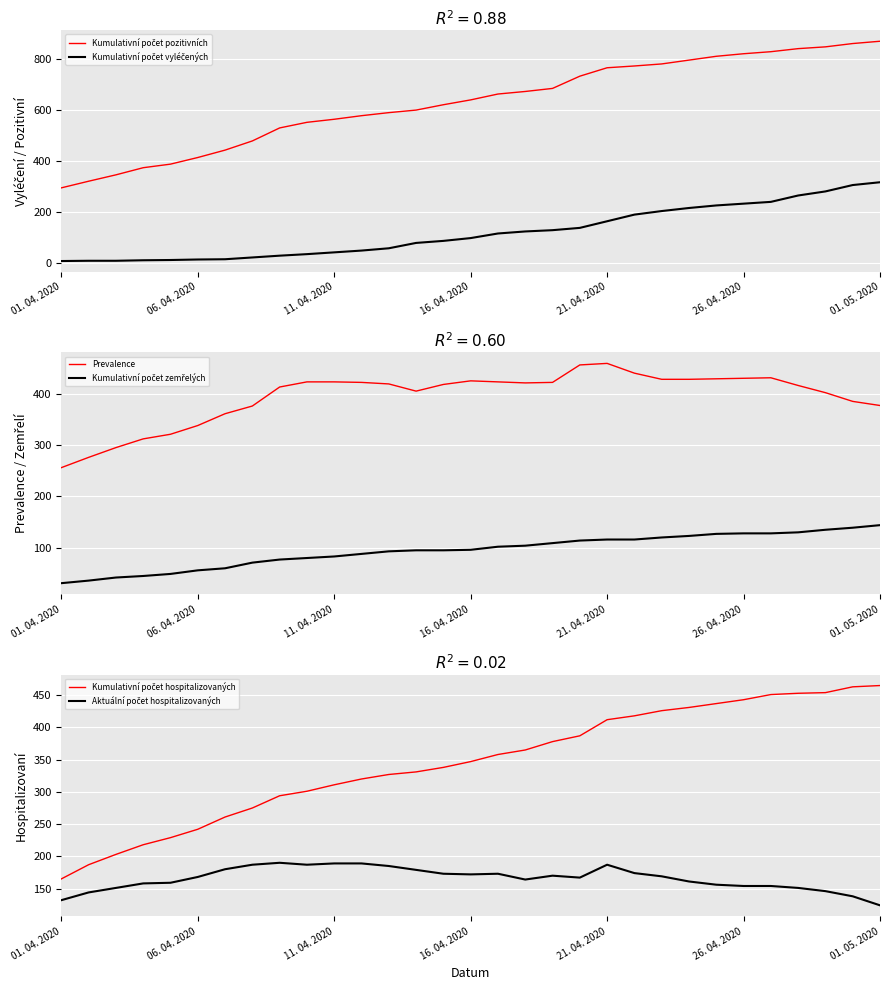

The Prevalence series shows 459 at 21. 04. 2020. True or false?

True